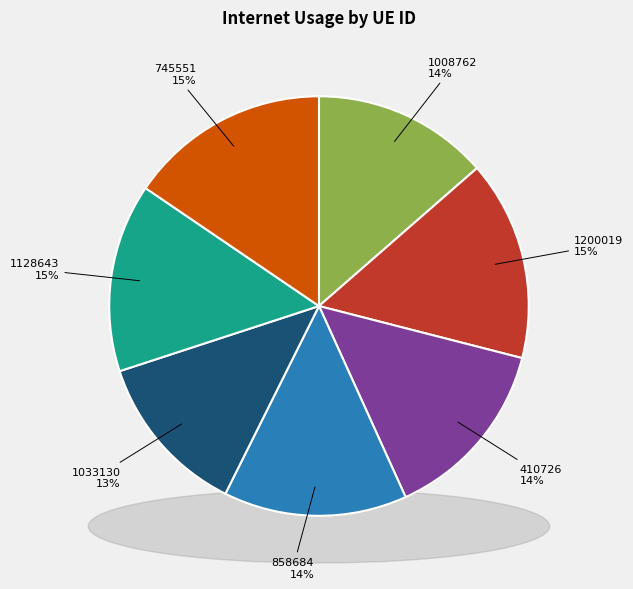

What is the change in value from 410726 to 745551?

+10.7